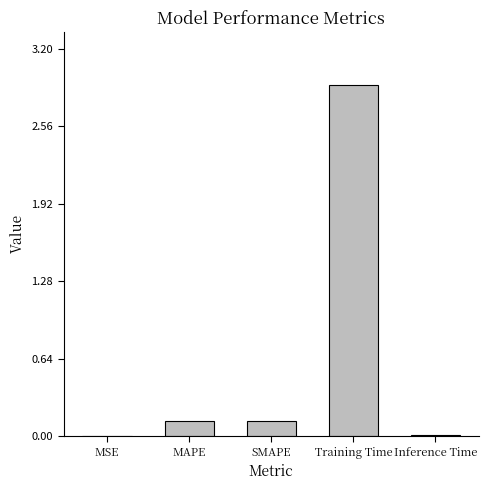

What is the maximum value shown in the chart?

2.9